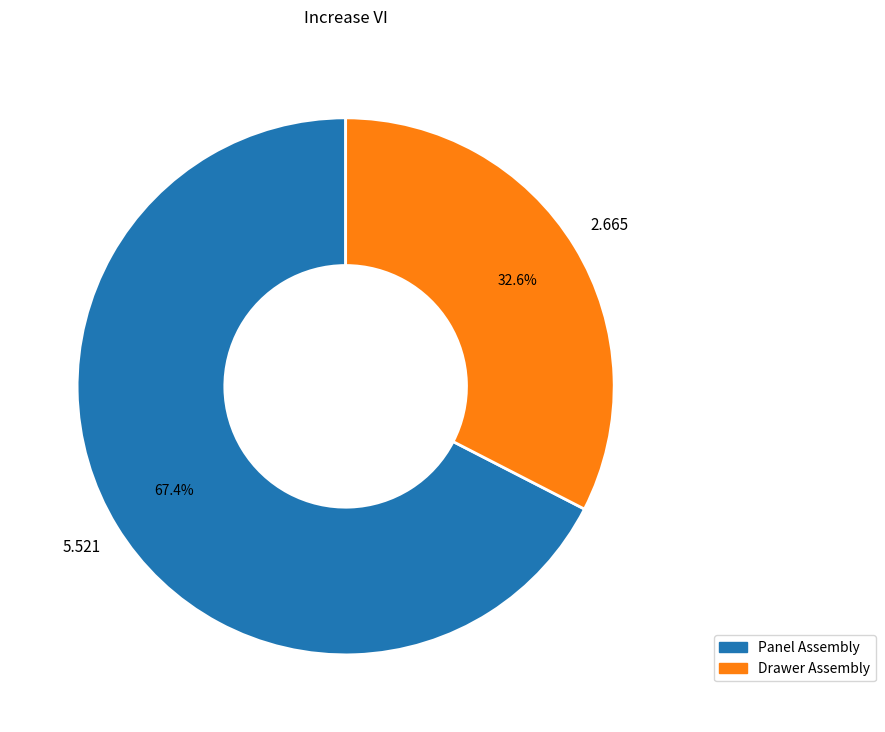

To the nearest percent, what percentage of the pie is Panel Assembly?

67%